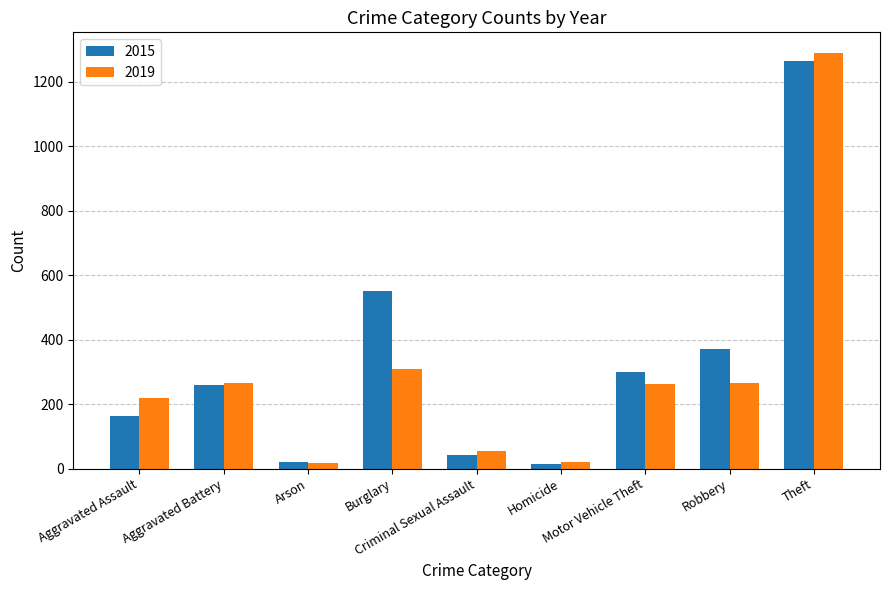

Which category has the highest value across all series?

Theft